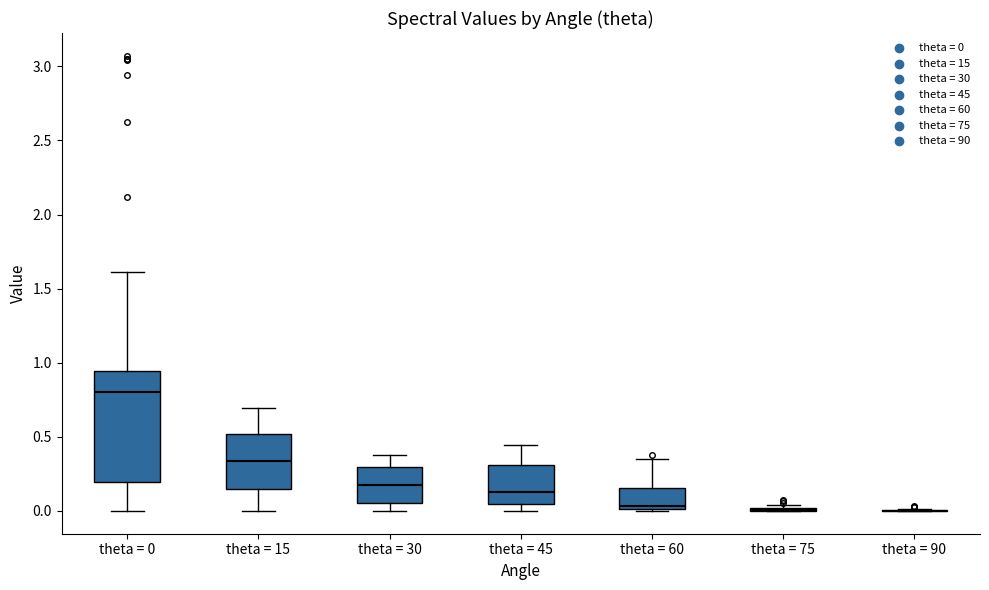

Reading left to right, transcribe this box plot: for each box, give where its median line is, the range the box spans, and where its two whiskers end, as read against the y-axis. The values are not printed on the chart, so give them approximately, as read against the axis.

theta = 0: median 0.80, box 0.20 to 0.95, whiskers 0.00 to 1.60
theta = 15: median 0.35, box 0.15 to 0.50, whiskers 0.00 to 0.70
theta = 30: median 0.20, box 0.05 to 0.30, whiskers 0.00 to 0.40
theta = 45: median 0.15, box 0.05 to 0.30, whiskers 0.00 to 0.45
theta = 60: median 0.05, box 0.00 to 0.15, whiskers 0.00 to 0.35
theta = 75: box collapsed to a line at 0.00, whiskers 0.00 to 0.05
theta = 90: box collapsed to a line at 0.00, whiskers 0.00 to 0.00